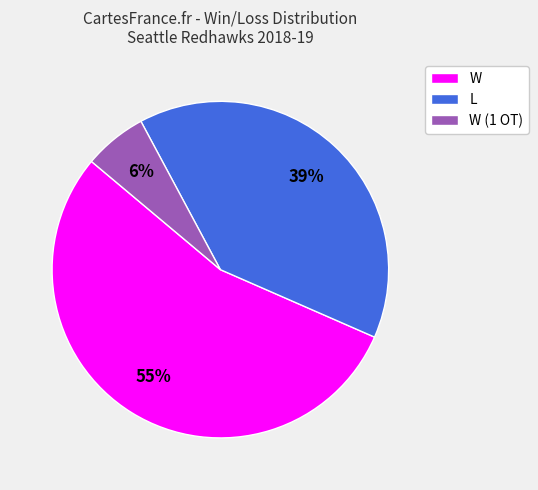

Does L represent more than half of the total?

No